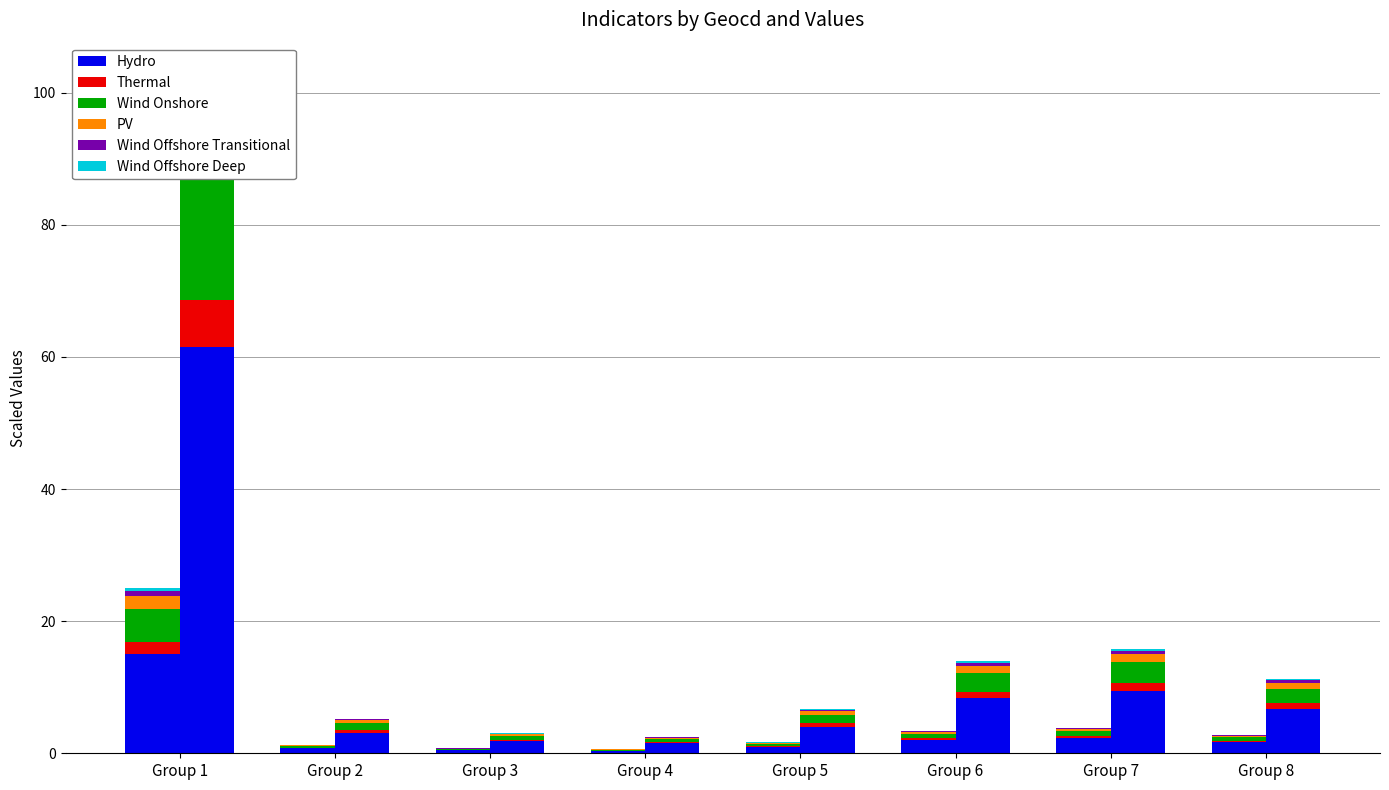

What value does the Wind Onshore series have at Group 1?

5.0